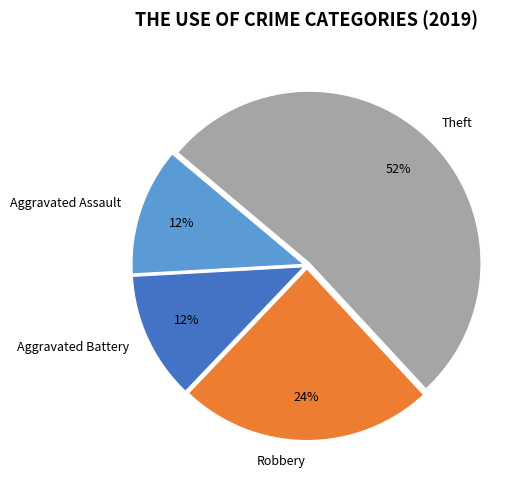

Does Theft account for over 50% of the chart?

Yes